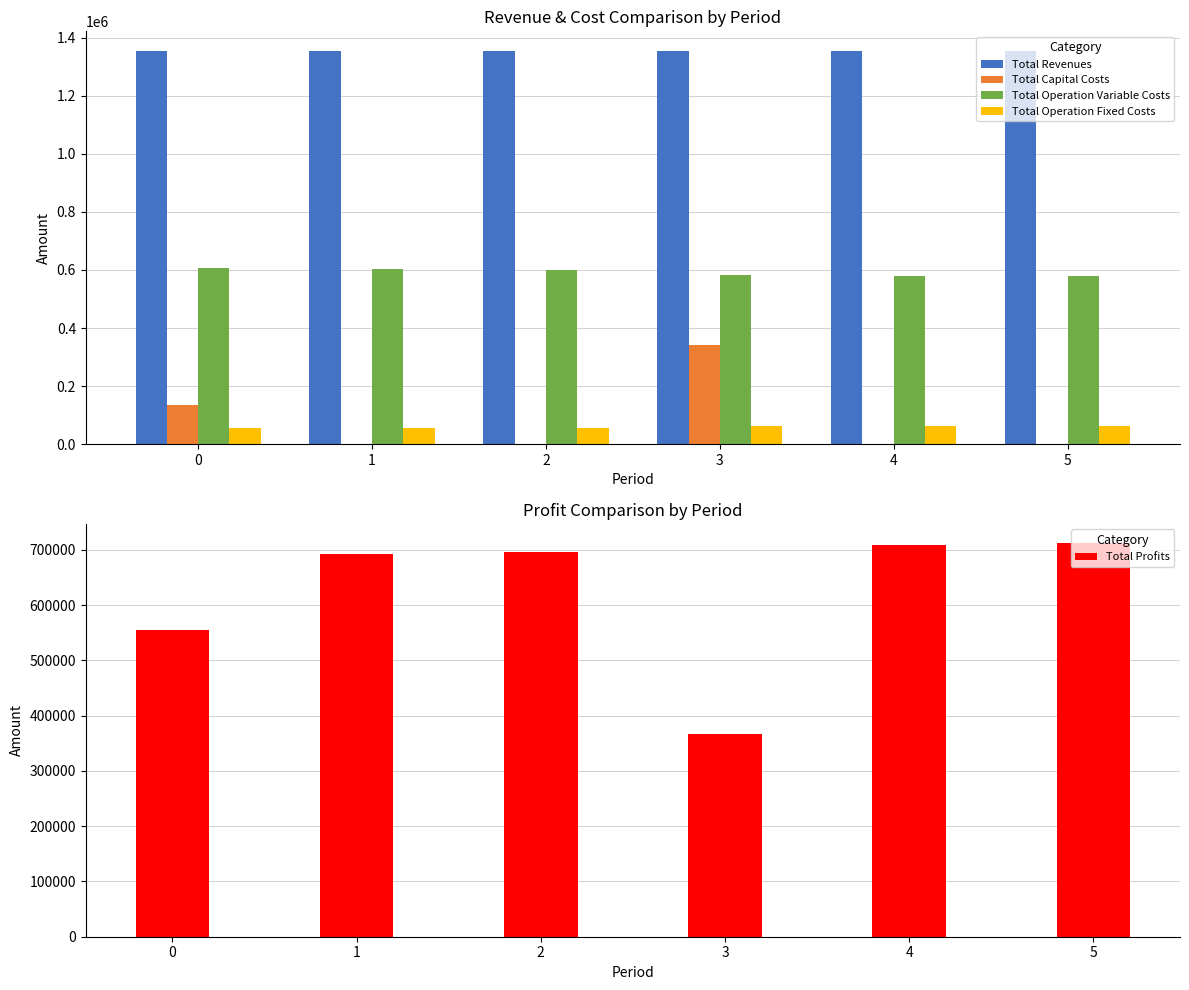

What is the total value across all series at 4?

2707660.6